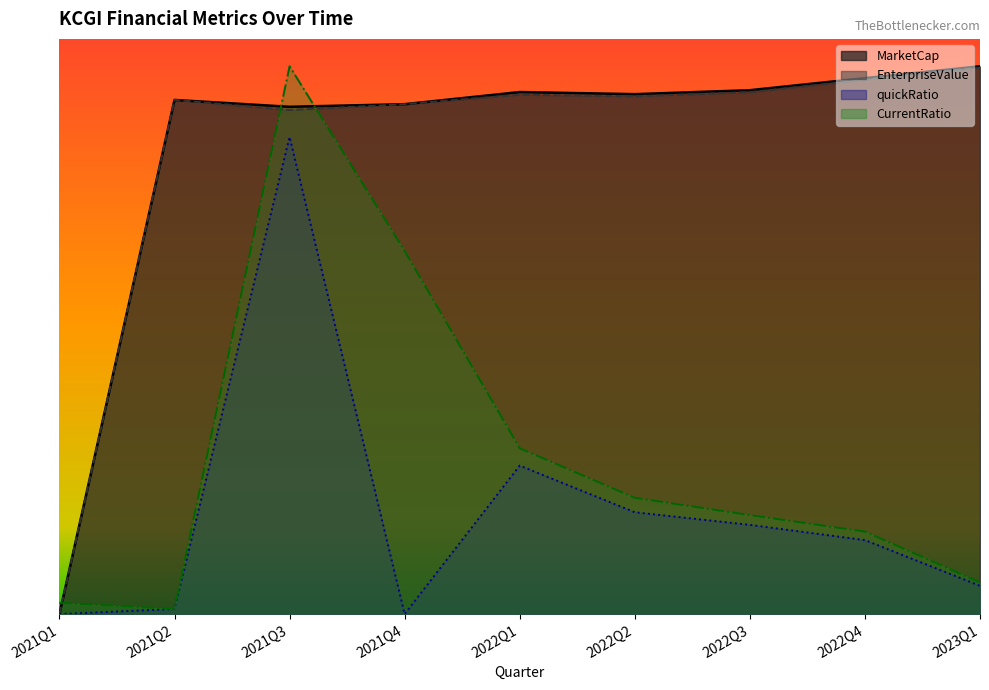

Reading left to right, extract all data points from this chart.

MarketCap: 0.0	0.9	0.9	0.9	1.0	0.9	1.0	1.0	1.0
EnterpriseValue: 0.0	0.9	0.9	0.9	0.9	0.9	1.0	1.0	1.0
quickRatio: 0.0	0.0	0.9	0.0	0.3	0.2	0.2	0.1	0.1
CurrentRatio: 0.0	0.0	1.0	0.7	0.3	0.2	0.2	0.2	0.1